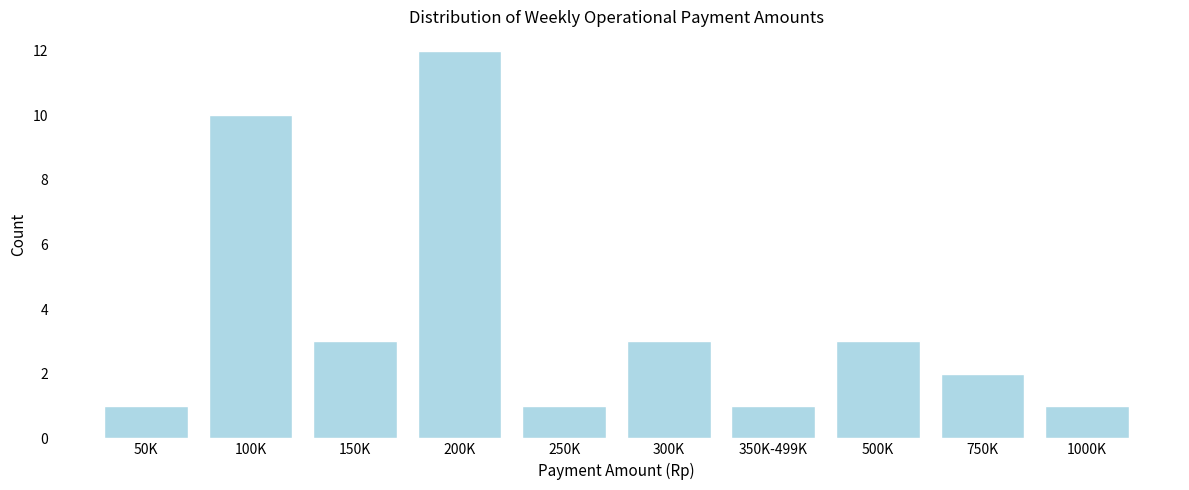

Reading right to left, extract all data points from this chart.

1000K=1	750K=2	500K=3	350K-499K=1	300K=3	250K=1	200K=12	150K=3	100K=10	50K=1